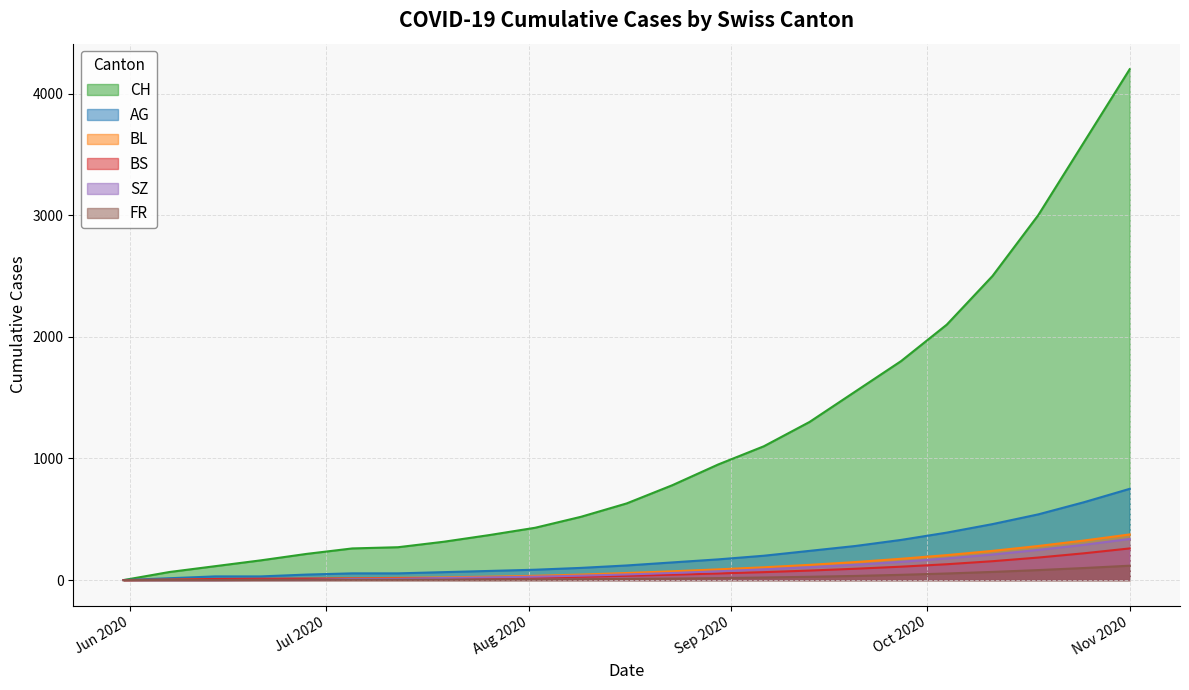

What is the difference between the second highest and minimum values in the AG series?

640